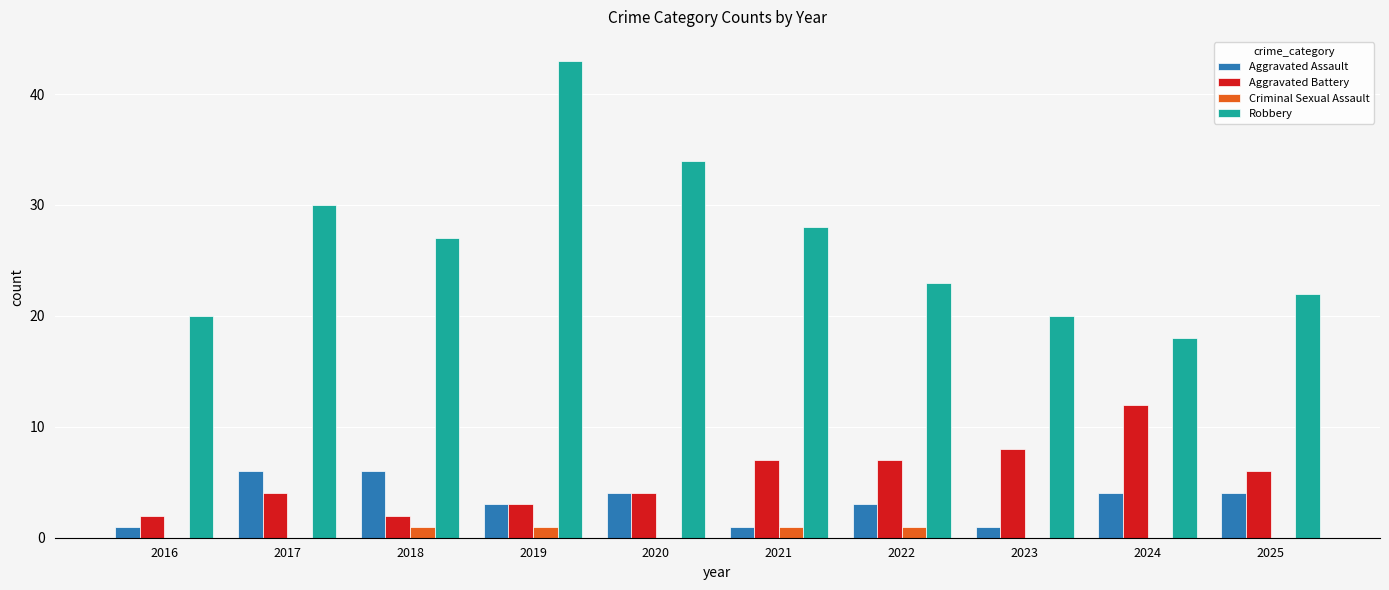

Is the value of Criminal Sexual Assault at 2016 greater than the value of Aggravated Assault at 2016?

No